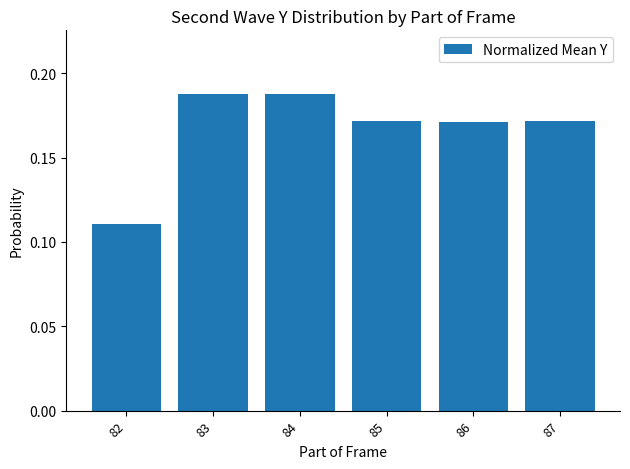

Which category has the lowest value across all series?

82